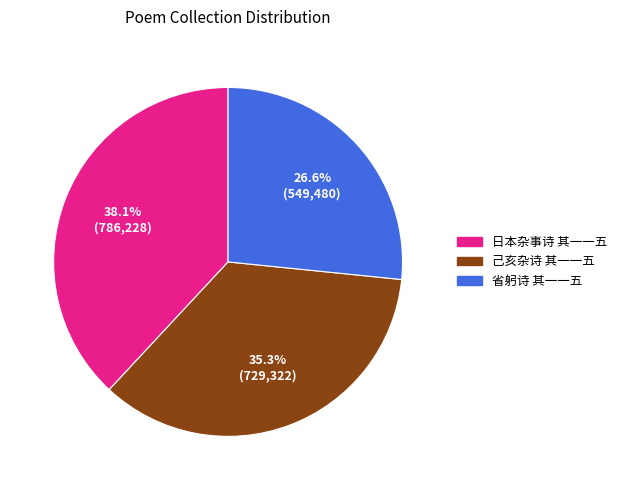

Rank the categories by value from lowest to highest.

省躬诗 其一一五, 己亥杂诗 其一一五, 日本杂事诗 其一一五